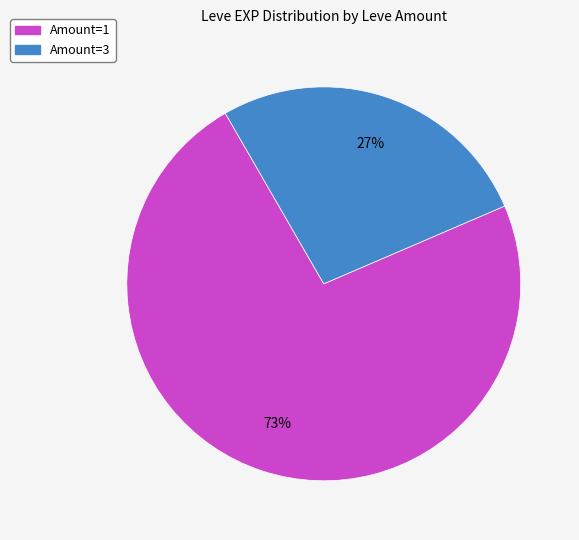

To the nearest percent, what is the difference between the largest and smallest slice percentages?

46%